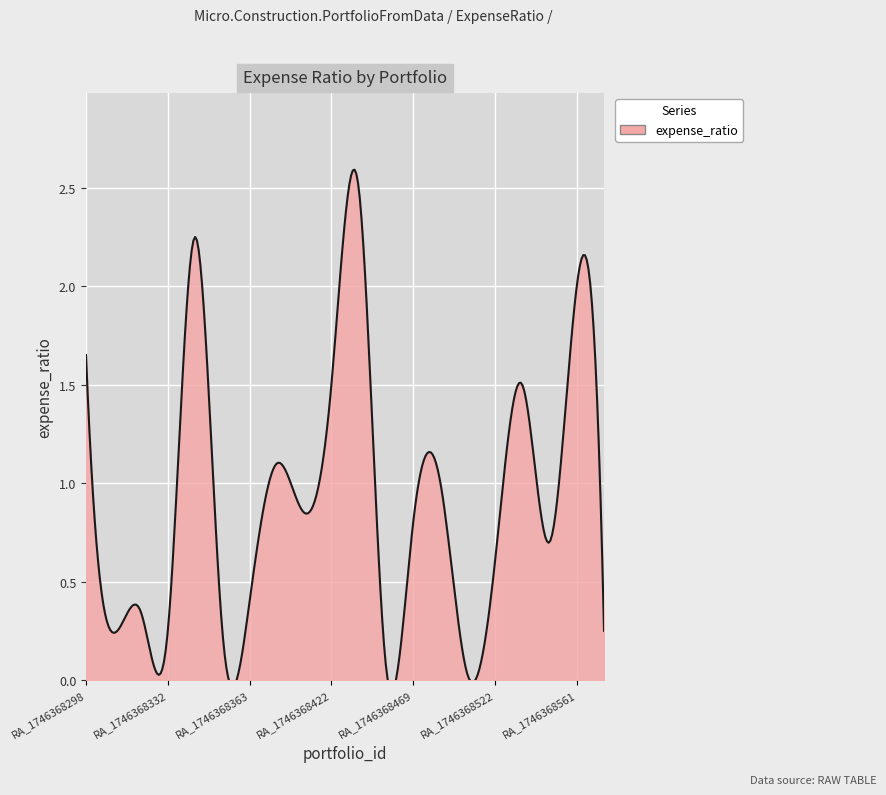

List the labels in order of value, largest first.

RA_1746368443, RA_1746368343, RA_1746368561, RA_1746368298, RA_1746368422, RA_1746368530, RA_1746368380, RA_1746368482, RA_1746368403, RA_1746368469, RA_1746368549, RA_1746368522, RA_1746368363, RA_1746368321, RA_1746368332, RA_1746368353, RA_1746368577, RA_1746368311, RA_1746368451, RA_1746368513